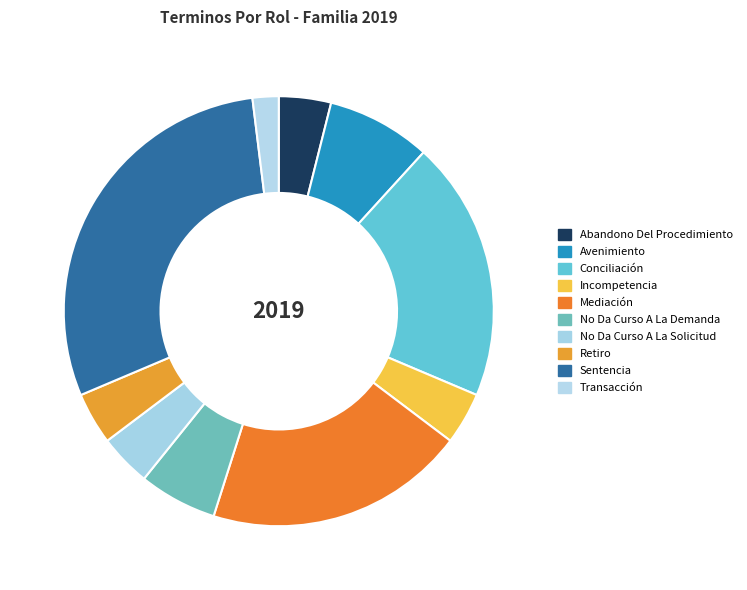

What is the total percentage of Retiro and No Da Curso A La Solicitud?

7.8%